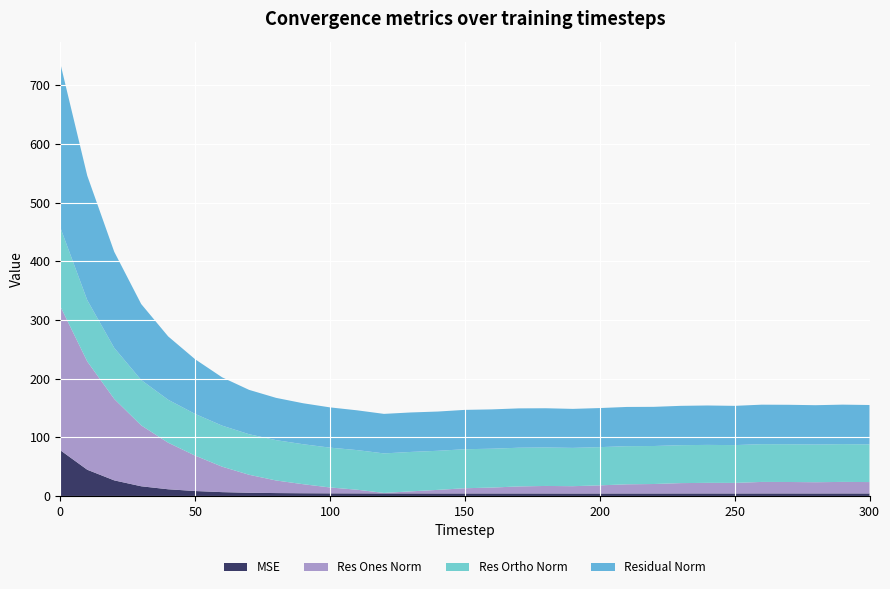

Reading right to left, transcribe all the data shown in this chart.

mse: 300=4.5	290=4.5	280=4.5	270=4.5	260=4.5	250=4.5	240=4.5	230=4.5	220=4.4	210=4.5	200=4.4	190=4.4	180=4.5	170=4.5	160=4.5	150=4.5	140=4.5	130=4.5	120=4.5	110=4.6	100=4.7	90=4.9	80=5.2	70=5.7	60=6.8	50=8.7	40=11.6	30=16.7	20=26.8	10=44.9	0=78.2
res_ones_norm: 300=19.4	290=19.7	280=19.2	270=19.5	260=19.6	250=18.0	240=18.1	230=17.7	220=16.2	210=15.6	200=13.9	190=12.5	180=12.8	170=12.0	160=10.0	150=8.9	140=6.2	130=3.6	120=0.9	110=6.3	100=10.0	90=15.4	80=21.4	70=30.6	60=43.4	50=60.3	40=79.3	30=103.7	20=138.7	10=184.4	0=245.2
res_ortho_norm: 300=64.2	290=64.3	280=64.2	270=64.3	260=64.3	250=64.4	240=64.7	230=64.6	220=64.7	210=64.9	200=65.1	190=65.2	180=65.5	170=65.9	160=66.2	150=66.4	140=66.6	130=67.1	120=67.3	110=67.5	100=67.8	90=68.1	80=68.7	70=69.0	60=69.9	50=71.0	40=73.2	30=77.3	20=86.9	10=104.5	0=134.3
residual_norm: 300=67.1	290=67.3	280=67.0	270=67.2	260=67.2	250=66.9	240=67.1	230=67.0	220=66.7	210=66.8	200=66.6	190=66.4	180=66.8	170=67.0	160=67.0	150=67.0	140=66.8	130=67.2	120=67.3	110=67.8	100=68.6	90=69.8	80=72.0	70=75.5	60=82.3	50=93.1	40=107.9	30=129.4	20=163.7	10=212.0	0=279.6